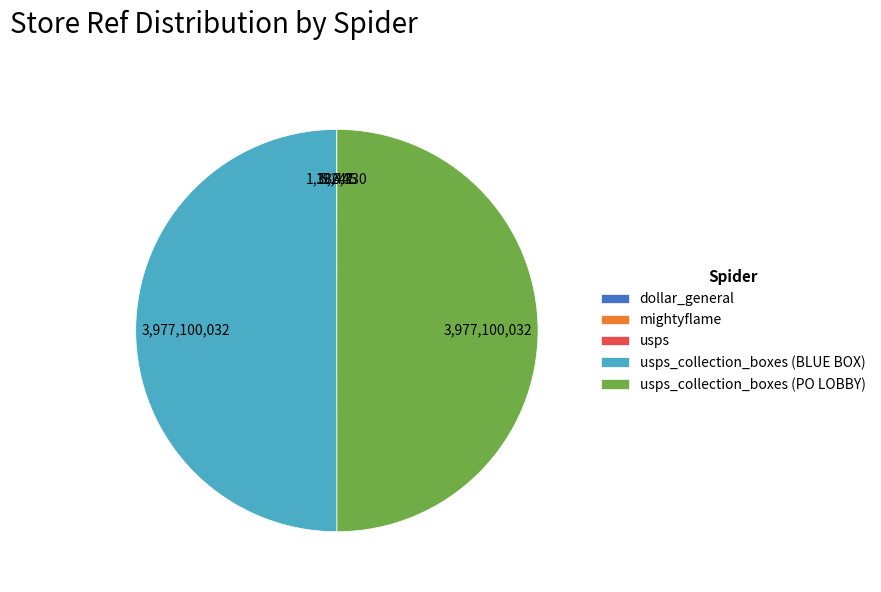

Does usps_collection_boxes (BLUE BOX) account for over 50% of the chart?

No